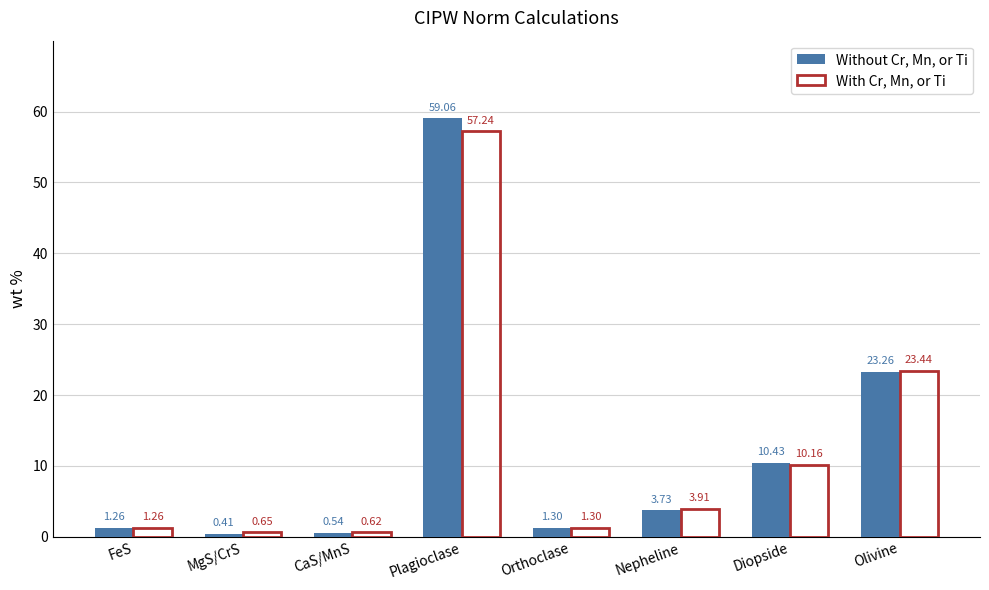

What is the difference between the maximum and second lowest values in the With Cr, Mn, or Ti series?

56.6